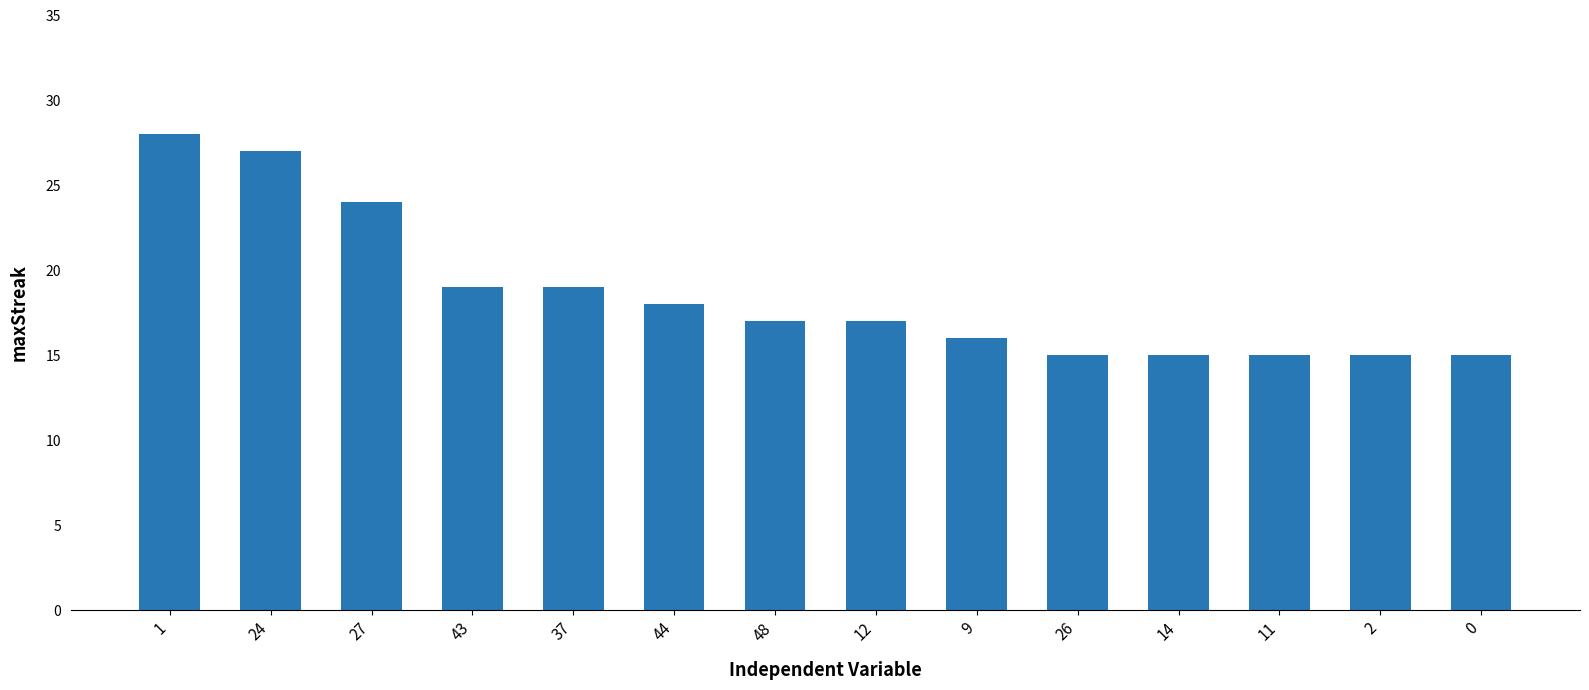

Which label corresponds to the largest value in the chart?

1